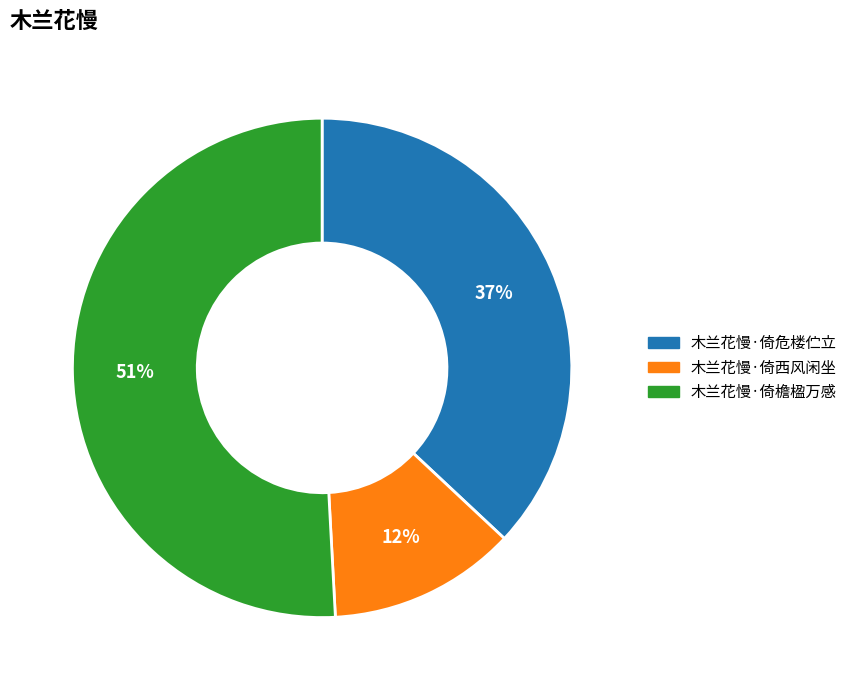

Count the number of slices in the pie.

3